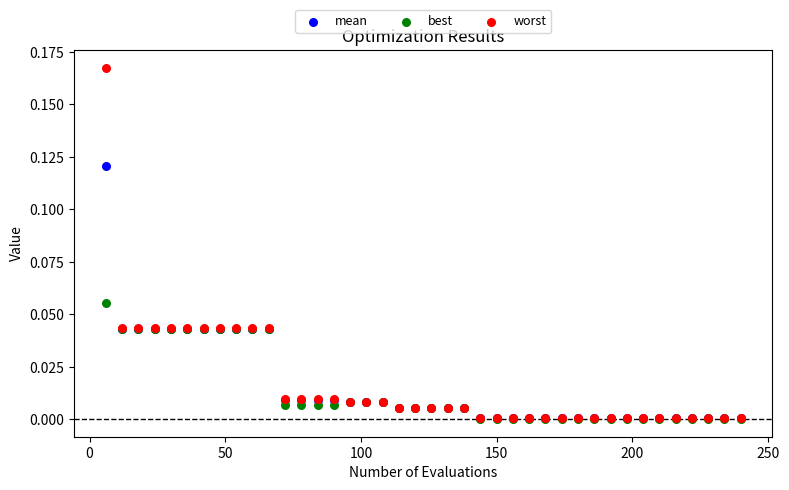

What are all the series names shown in the legend?

mean, best, worst